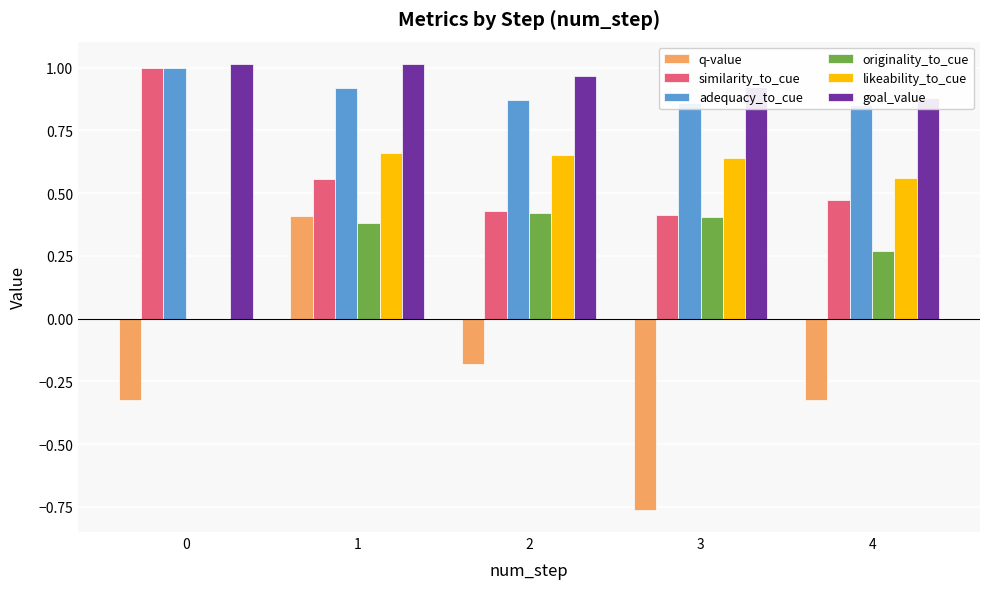

What is the value of the similarity_to_cue bar at the 5th from the left?

0.5